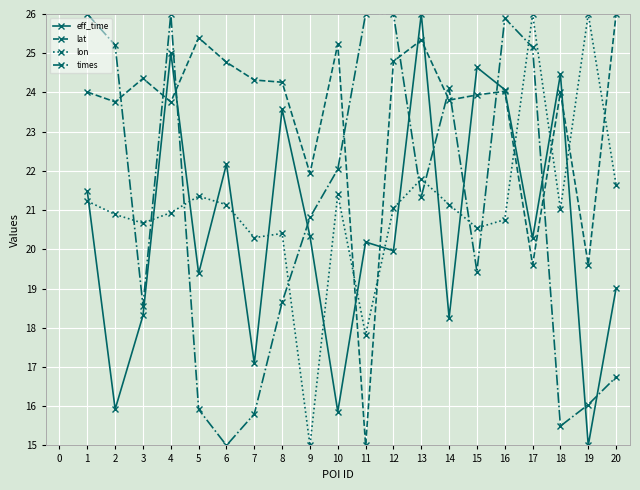

Does the chart have visible grid lines?

Yes